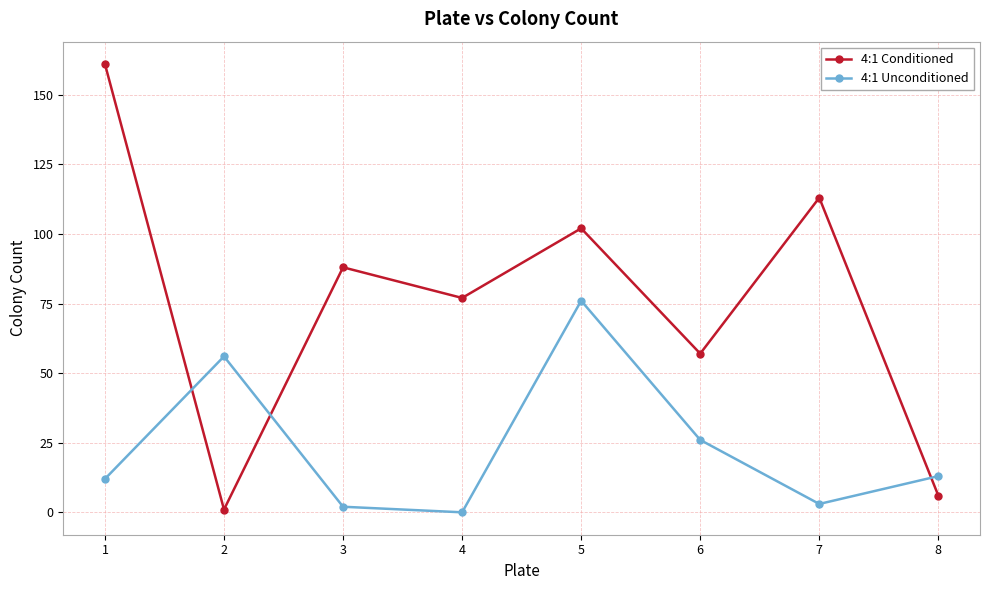

Reading left to right, transcribe all the data shown in this chart.

4:1 Conditioned: 1=161	2=1	3=88	4=77	5=102	6=57	7=113	8=6
4:1 Unconditioned: 1=12	2=56	3=2	4=0	5=76	6=26	7=3	8=13